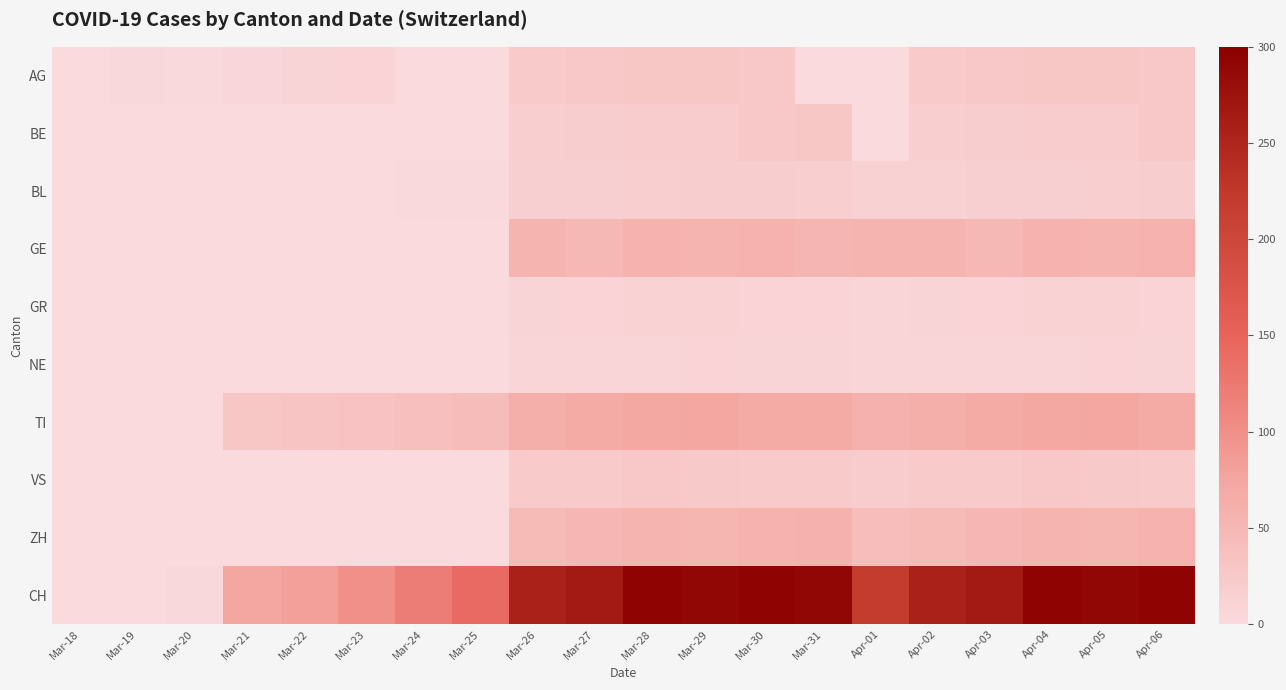

At Mar-20, list the series in order from largest to smallest.

CH, AG, VS, BE, BL, GE, GR, NE, TI, ZH